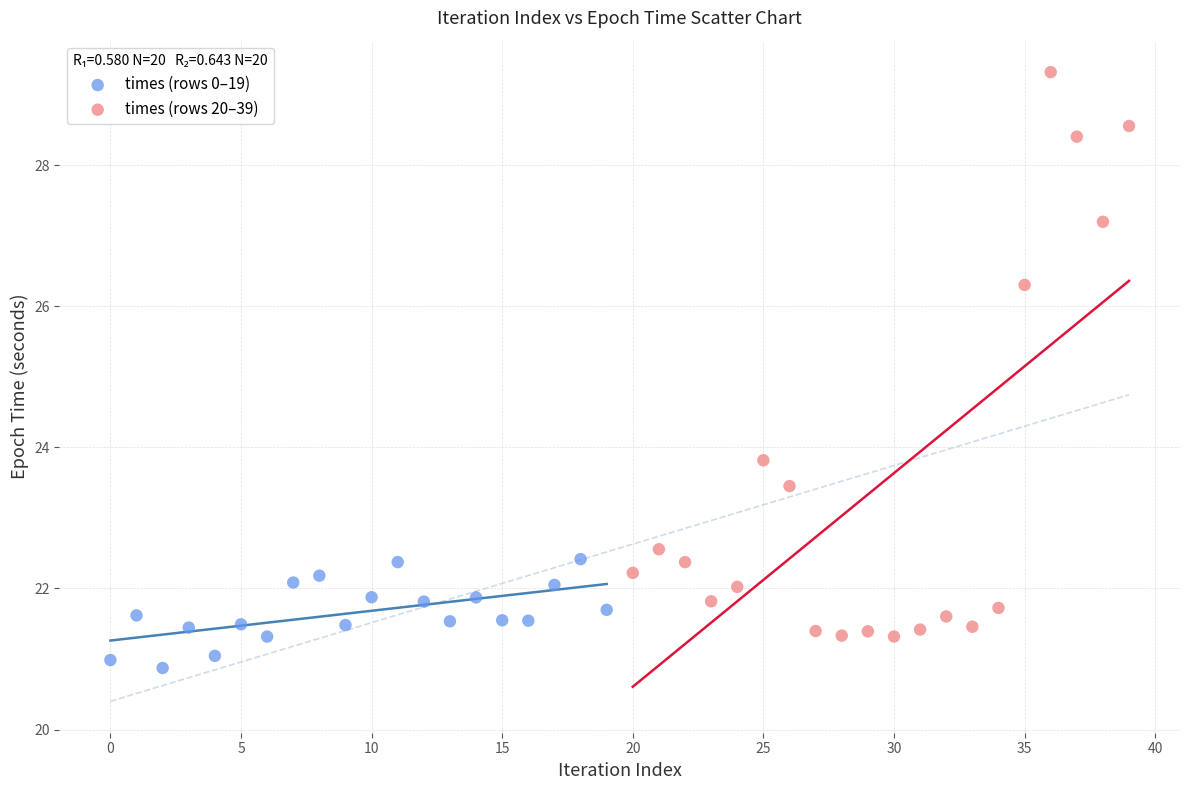

Which series reaches the minimum Y coordinate?

times (rows 0–19)